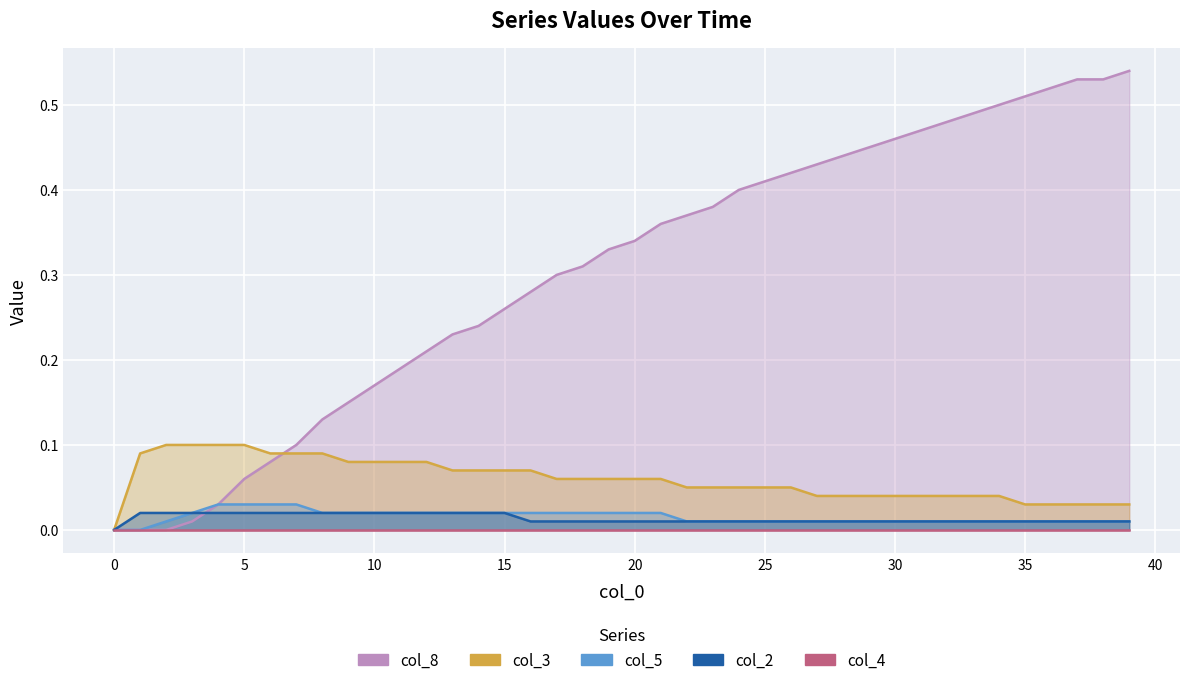

The col_8 series shows 0.5 at 17. True or false?

False